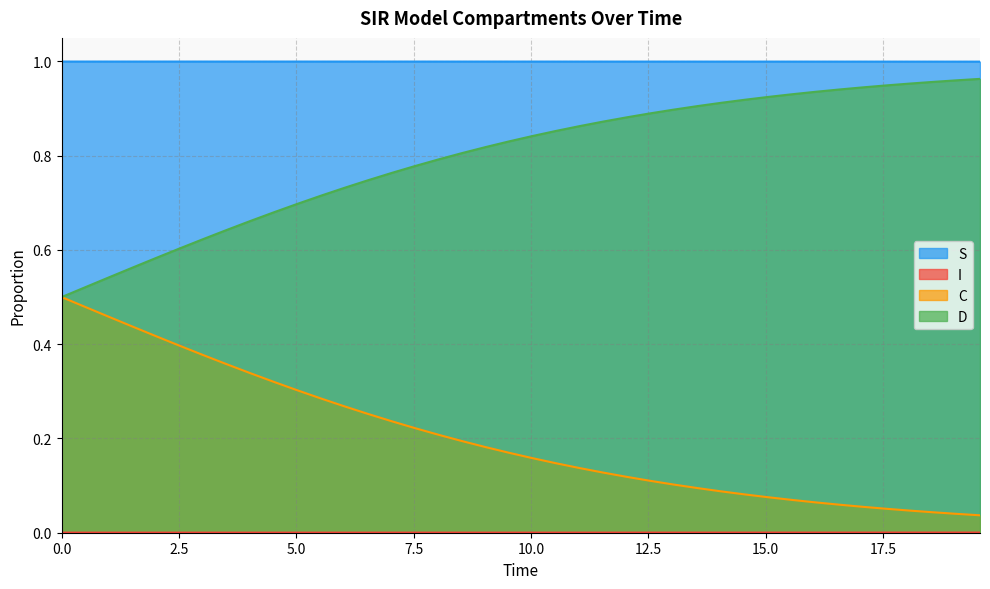

True or false: C and D cross at least once.

False